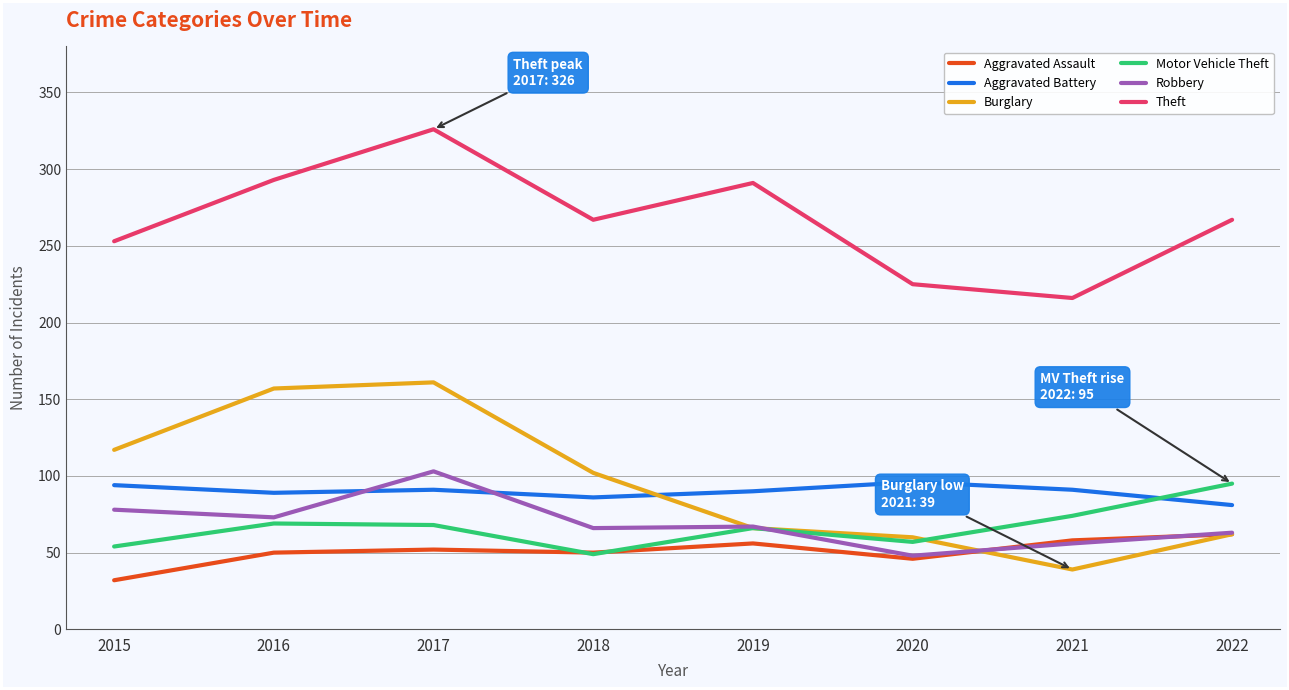

What is the approximate value of Robbery at 2022?

63